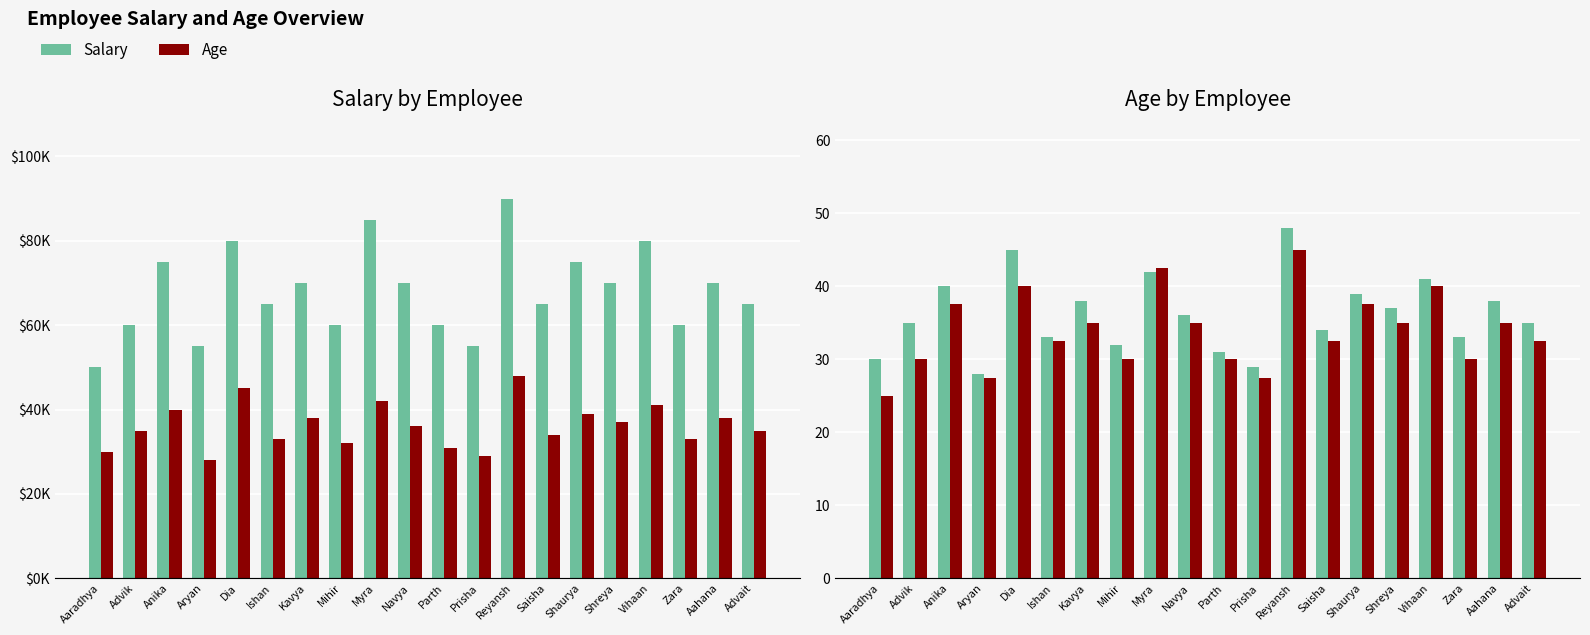

Reading left to right, list all the values displayed in this chart.

Salary: Aaradhya=50000.0	Advik=60000.0	Anika=75000.0	Aryan=55000.0	Dia=80000.0	Ishan=65000.0	Kavya=70000.0	Mihir=60000.0	Myra=85000.0	Navya=70000.0	Parth=60000.0	Prisha=55000.0	Reyansh=90000.0	Saisha=65000.0	Shaurya=75000.0	Shreya=70000.0	Vihaan=80000.0	Zara=60000.0	Aahana=70000.0	Advait=65000.0
Age (×1000): Aaradhya=30000.0	Advik=35000.0	Anika=40000.0	Aryan=28000.0	Dia=45000.0	Ishan=33000.0	Kavya=38000.0	Mihir=32000.0	Myra=42000.0	Navya=36000.0	Parth=31000.0	Prisha=29000.0	Reyansh=48000.0	Saisha=34000.0	Shaurya=39000.0	Shreya=37000.0	Vihaan=41000.0	Zara=33000.0	Aahana=38000.0	Advait=35000.0
Age: Aaradhya=30.0	Advik=35.0	Anika=40.0	Aryan=28.0	Dia=45.0	Ishan=33.0	Kavya=38.0	Mihir=32.0	Myra=42.0	Navya=36.0	Parth=31.0	Prisha=29.0	Reyansh=48.0	Saisha=34.0	Shaurya=39.0	Shreya=37.0	Vihaan=41.0	Zara=33.0	Aahana=38.0	Advait=35.0
Salary (÷2000): Aaradhya=25.0	Advik=30.0	Anika=37.5	Aryan=27.5	Dia=40.0	Ishan=32.5	Kavya=35.0	Mihir=30.0	Myra=42.5	Navya=35.0	Parth=30.0	Prisha=27.5	Reyansh=45.0	Saisha=32.5	Shaurya=37.5	Shreya=35.0	Vihaan=40.0	Zara=30.0	Aahana=35.0	Advait=32.5